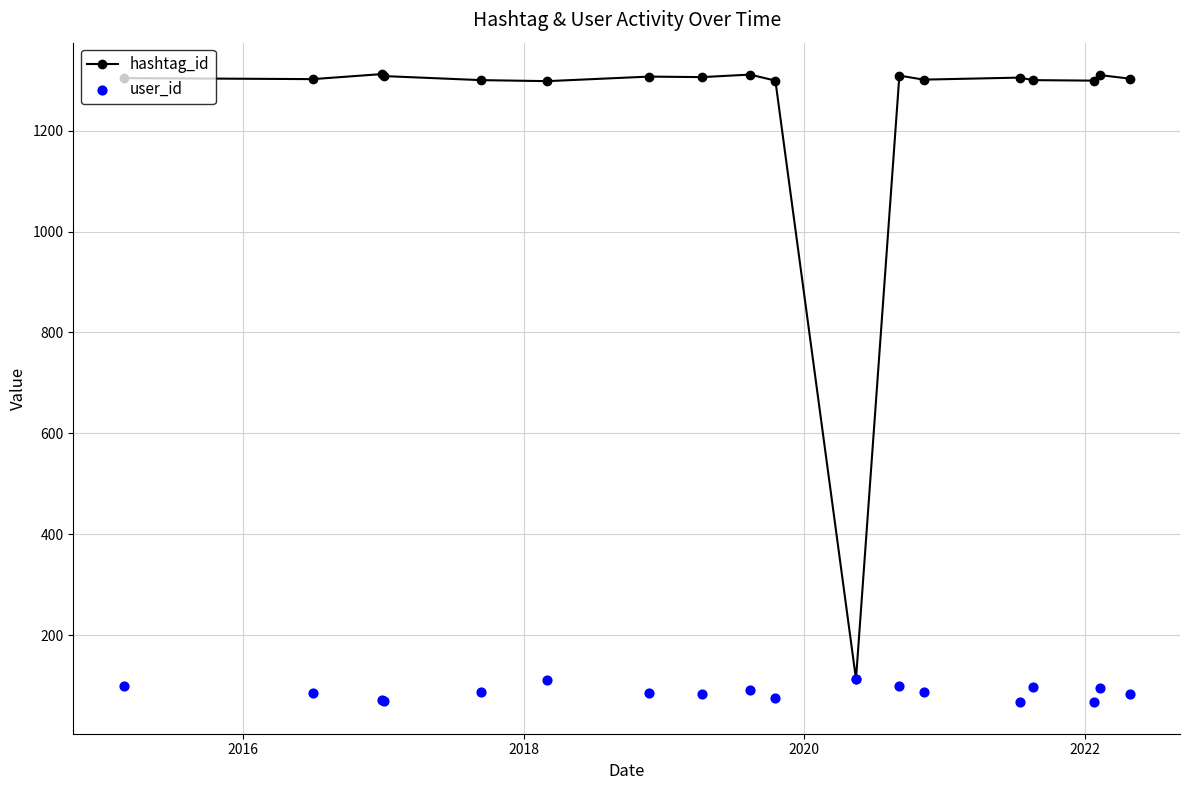

Which series contains the lowest Y value?

user_id